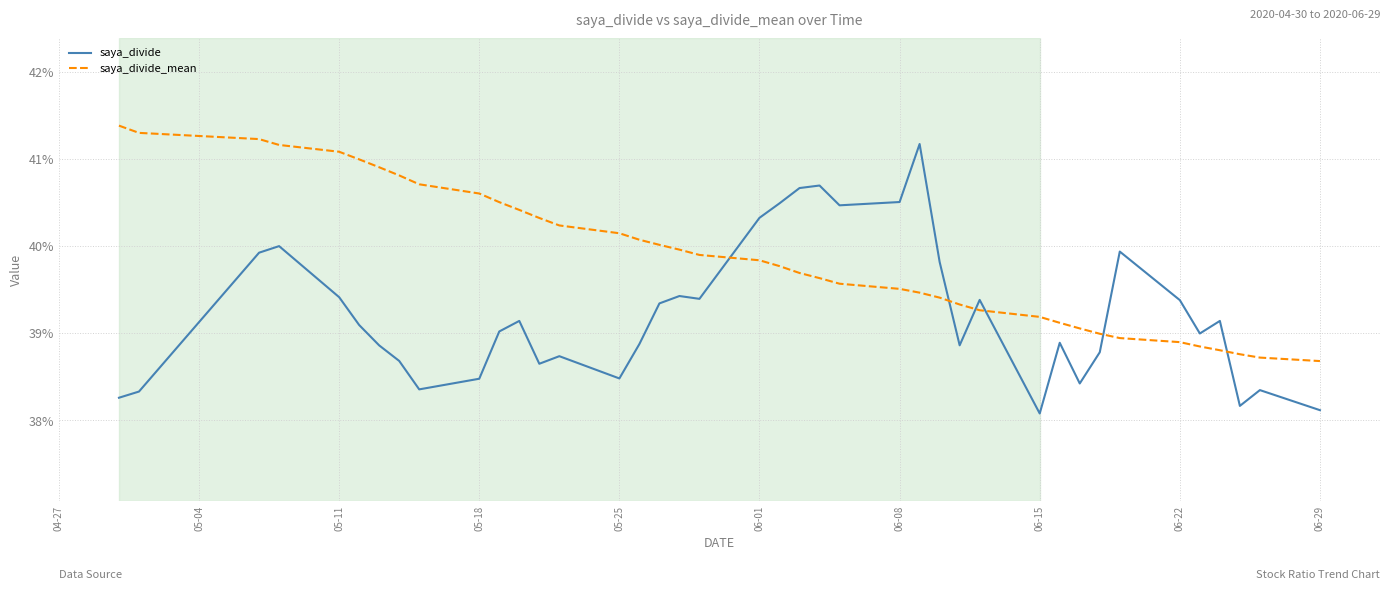

Reading left to right, transcribe all the data shown in this chart.

saya_divide: 0.4	0.4	0.4	0.4	0.4	0.4	0.4	0.4	0.4	0.4	0.4	0.4	0.4	0.4	0.4	0.4	0.4	0.4	0.4	0.4	0.4	0.4	0.4	0.4	0.4	0.4	0.4	0.4	0.4	0.4	0.4	0.4	0.4	0.4	0.4	0.4	0.4	0.4	0.4	0.4
saya_divide_mean: 0.4	0.4	0.4	0.4	0.4	0.4	0.4	0.4	0.4	0.4	0.4	0.4	0.4	0.4	0.4	0.4	0.4	0.4	0.4	0.4	0.4	0.4	0.4	0.4	0.4	0.4	0.4	0.4	0.4	0.4	0.4	0.4	0.4	0.4	0.4	0.4	0.4	0.4	0.4	0.4